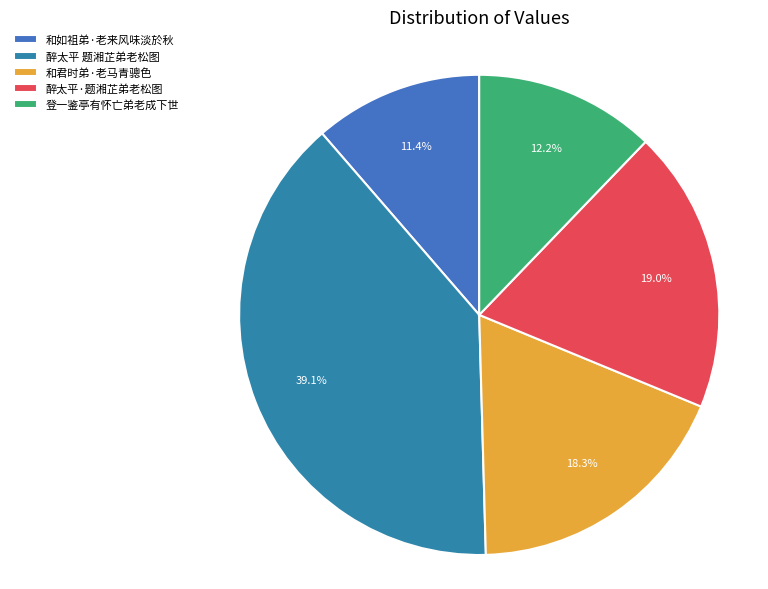

To the nearest percent, what percentage of the pie is 醉太平·题湘芷弟老松图?

19%